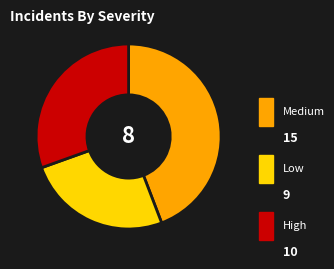

Count the number of slices in the pie.

3